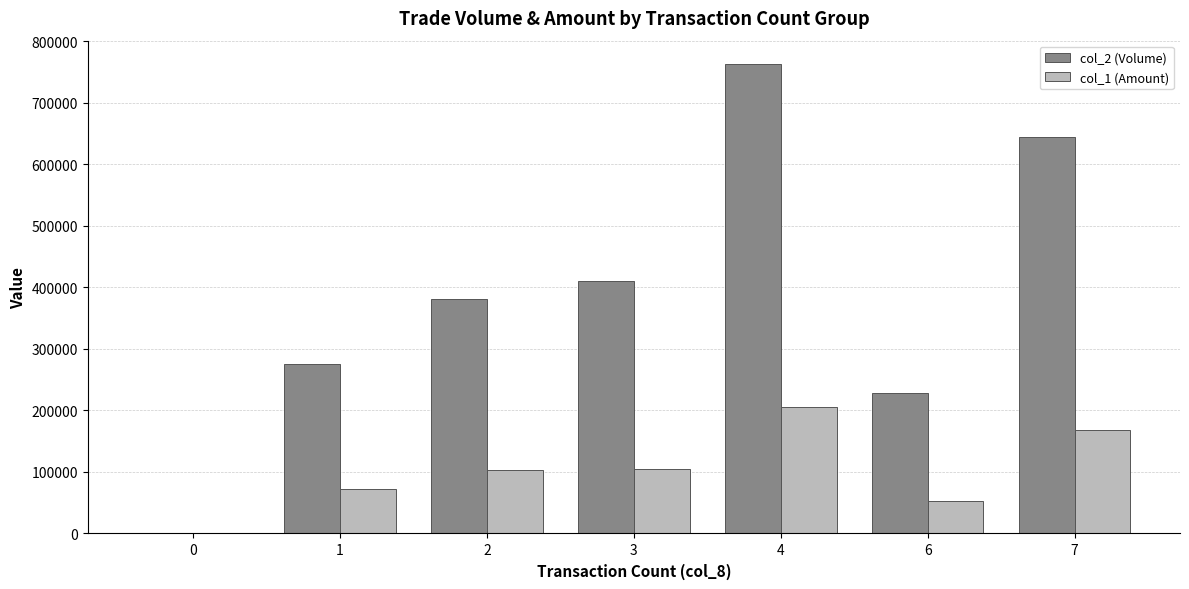

What are all the series names shown in the legend?

col_2 (Volume), col_1 (Amount)